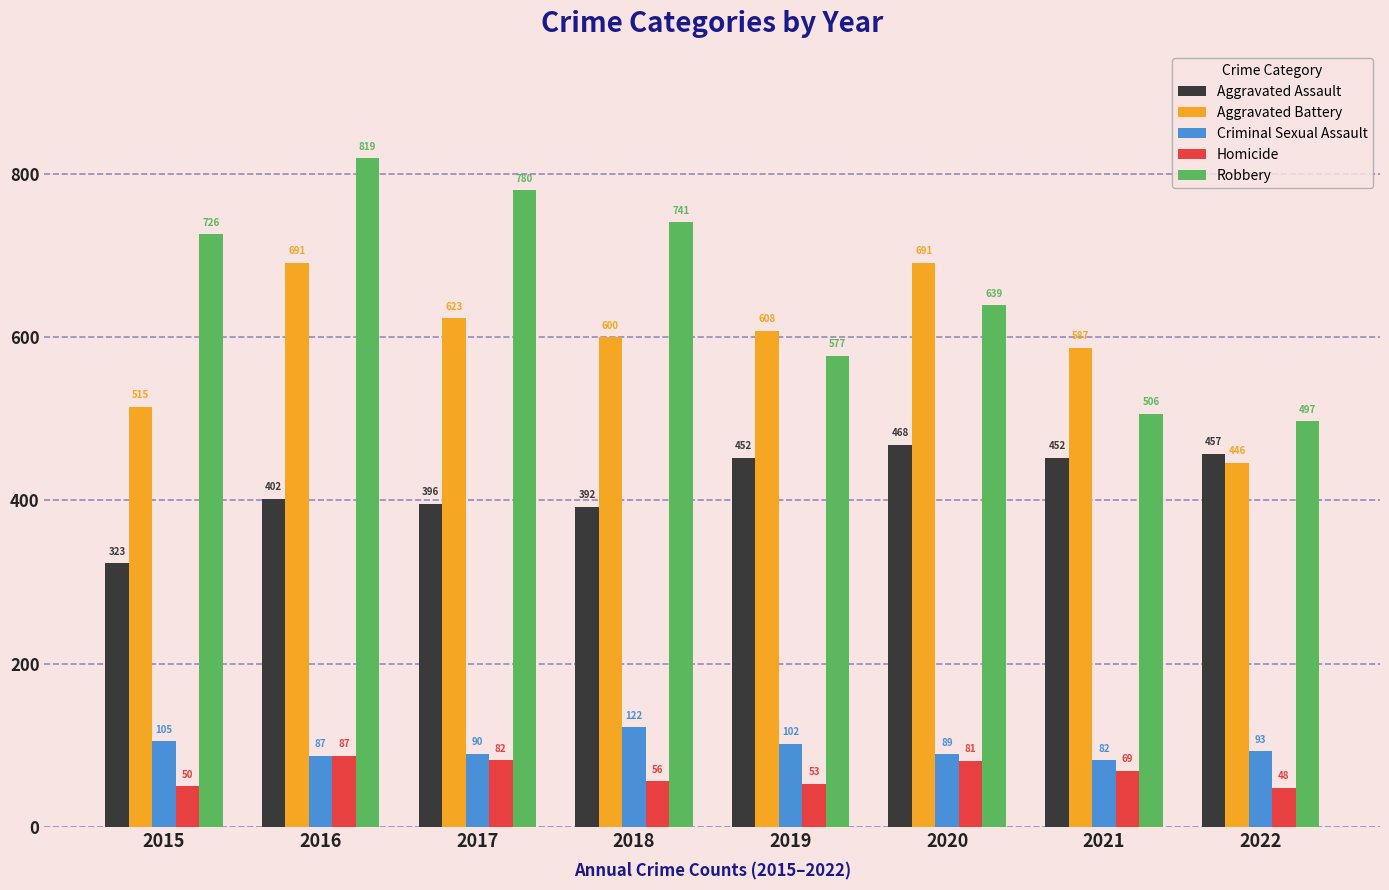

List the series in order of their peak value, highest first.

Robbery, Aggravated Battery, Aggravated Assault, Criminal Sexual Assault, Homicide